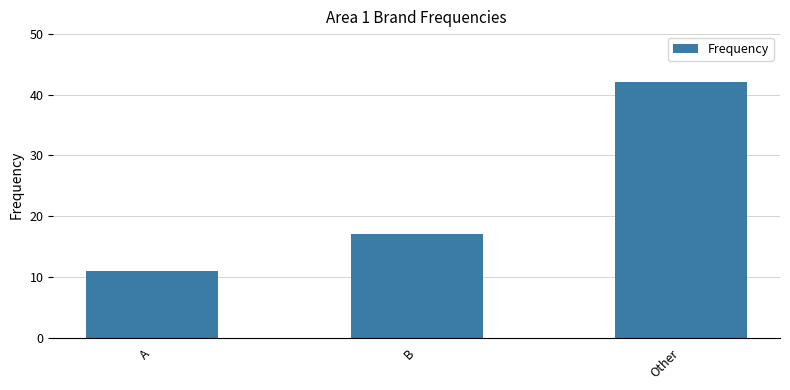

List the labels in order of value, smallest first.

A, B, Other